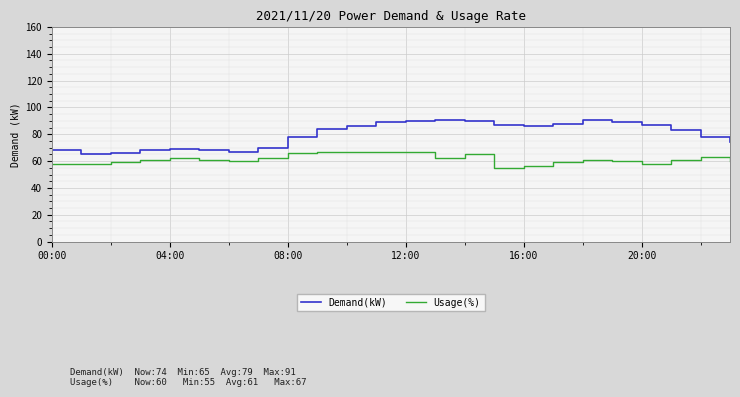

Which series has the largest total across all categories?

Demand(kW)